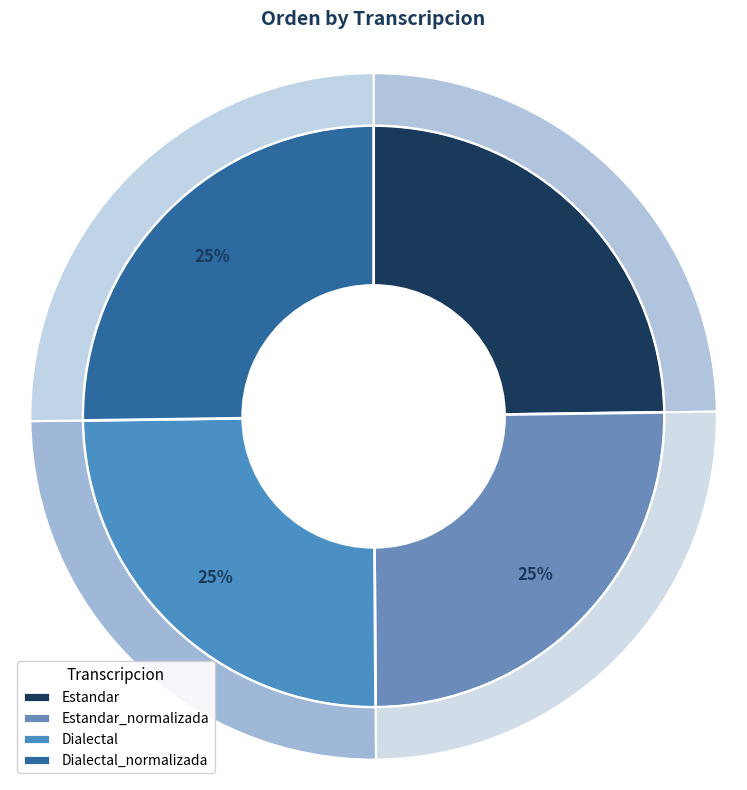

To the nearest percent, what portion does Estandar represent?

25%